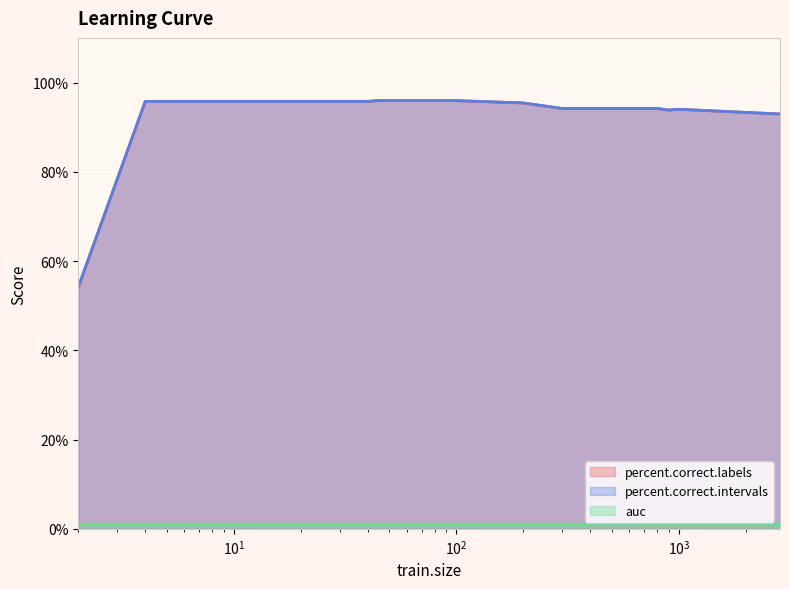

Which category has the highest value across all series?

45